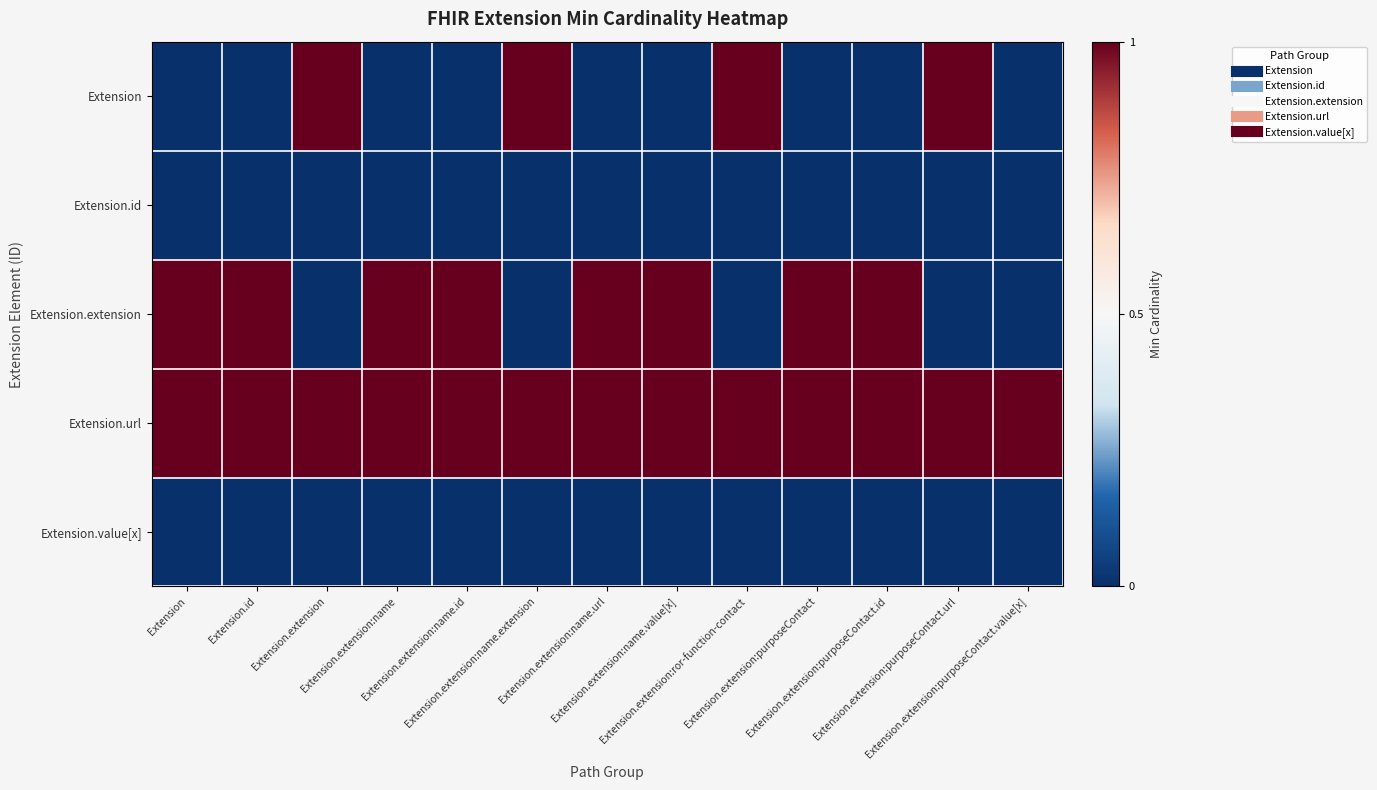

At which category does the chart reach its minimum across all series?

Extension